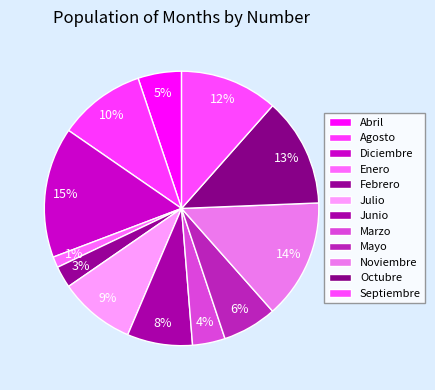

To the nearest percent, what is the average slice percentage?

8%